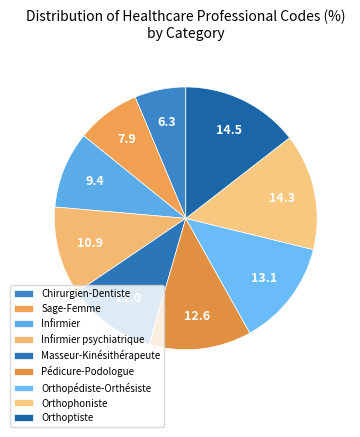

How many slices are in this pie chart?

9